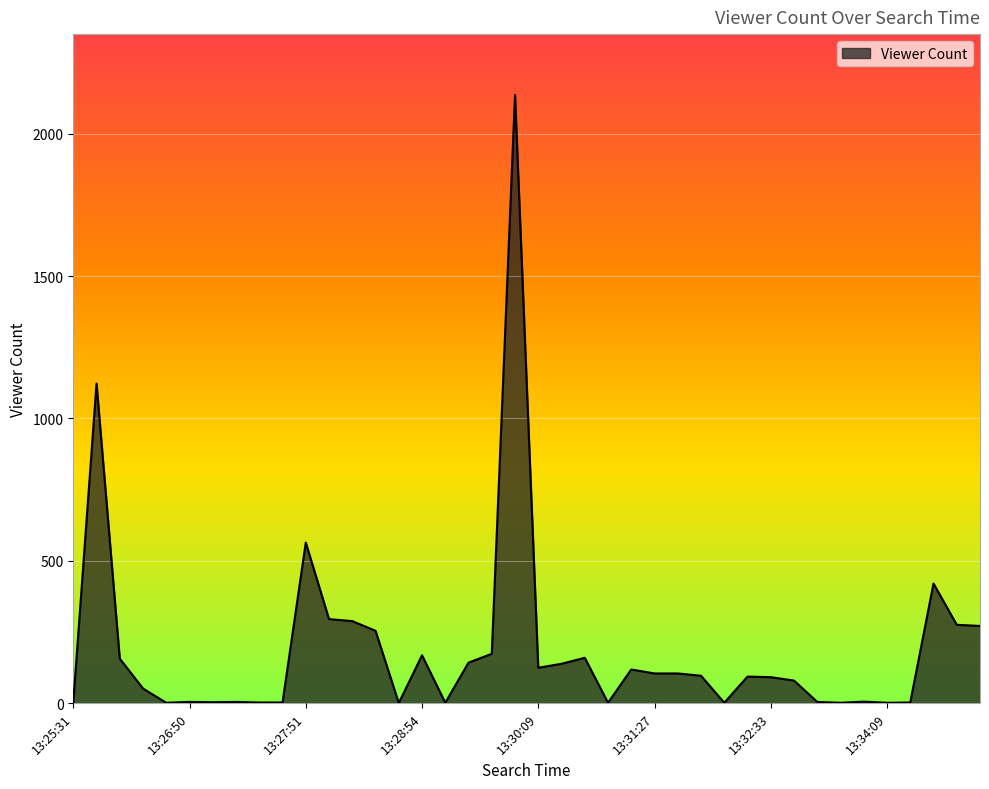

What is the maximum value shown in the chart?

2137